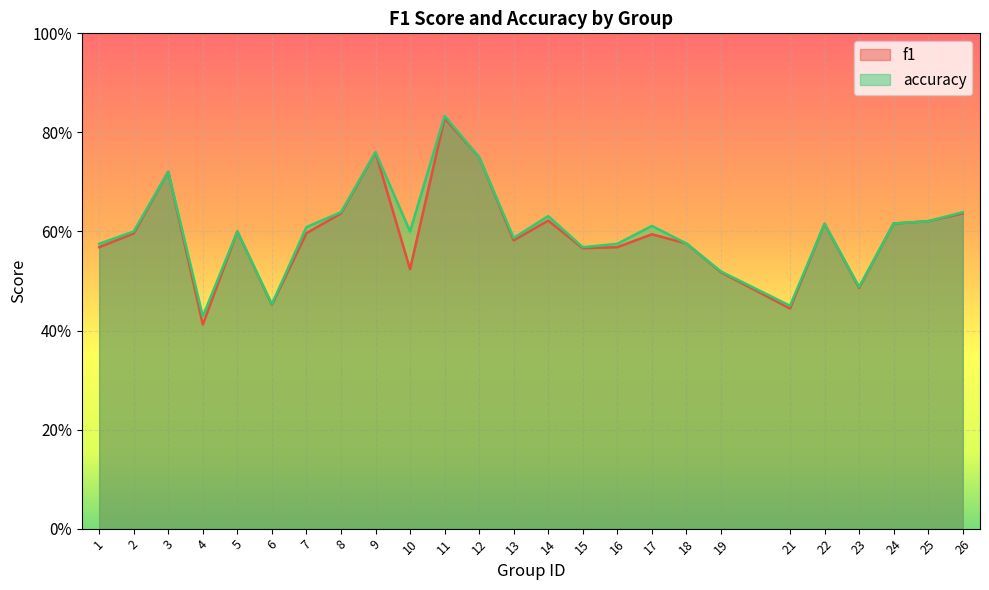

Reading left to right, what are all the values shown in this chart?

f1: 0.6	0.6	0.7	0.4	0.6	0.5	0.6	0.6	0.8	0.5	0.8	0.8	0.6	0.6	0.6	0.6	0.6	0.6	0.5	0.4	0.6	0.5	0.6	0.6	0.6
accuracy: 0.6	0.6	0.7	0.4	0.6	0.5	0.6	0.6	0.8	0.6	0.8	0.8	0.6	0.6	0.6	0.6	0.6	0.6	0.5	0.5	0.6	0.5	0.6	0.6	0.6